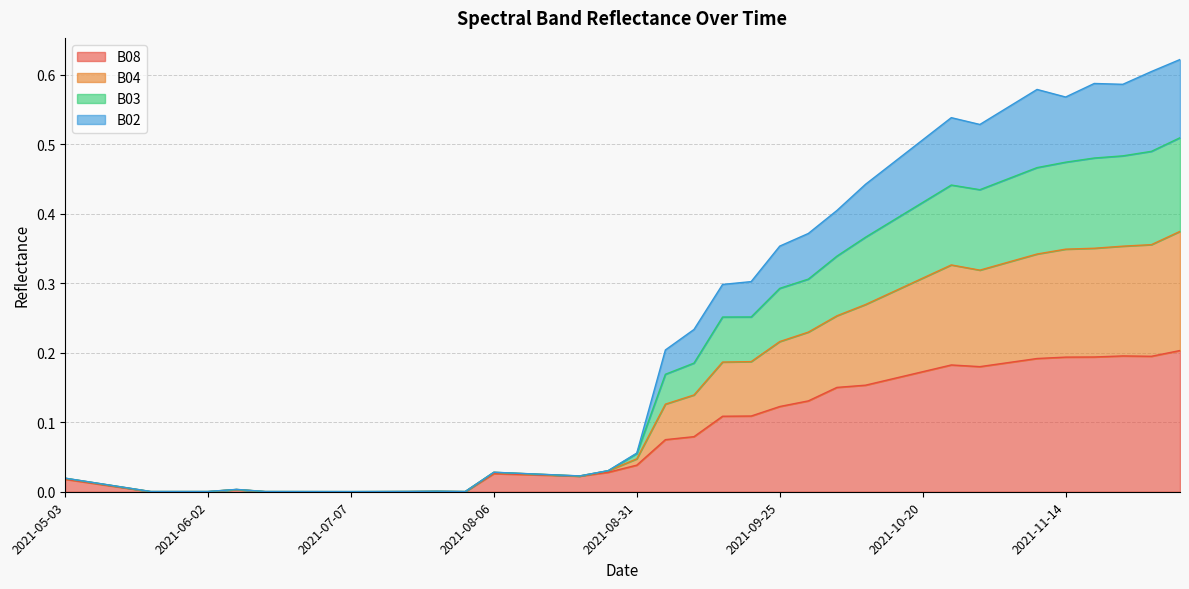

True or false: B02 and B08 cross at least once.

False